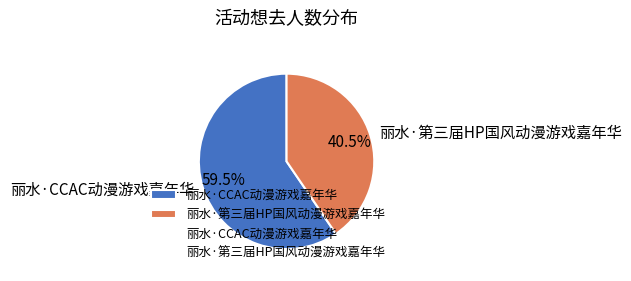

What is the ratio of the value at 丽水·CCAC动漫游戏嘉年华 to the value at 丽水·第三届HP国风动漫游戏嘉年华?

1.5